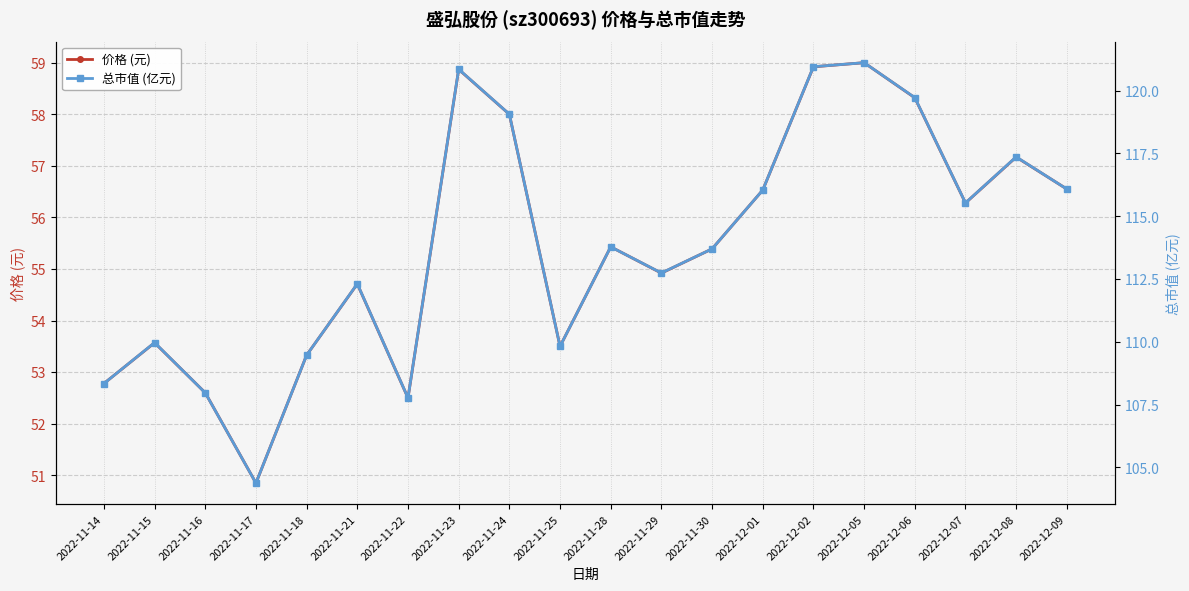

Reading left to right, extract all data points from this chart.

价格 (元): 52.8	53.6	52.6	50.9	53.3	54.7	52.5	58.9	58.0	53.5	55.4	54.9	55.4	56.5	58.9	59.0	58.3	56.3	57.2	56.5
总市值 (亿元): 108.3	110.0	108.0	104.4	109.5	112.3	107.8	120.8	119.1	109.8	113.8	112.7	113.7	116.0	121.0	121.1	119.7	115.5	117.4	116.1